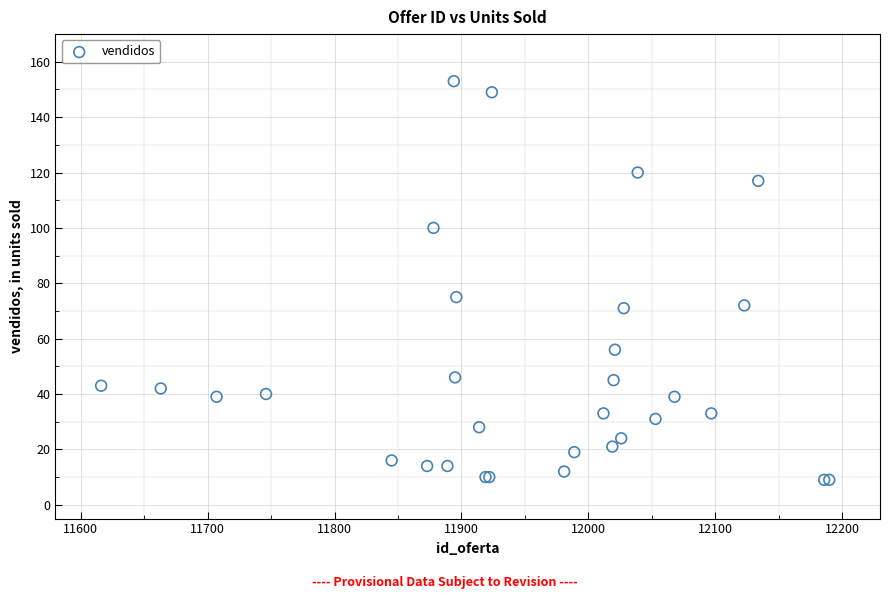

What Y value in the scatter plot is closest to 81?

75